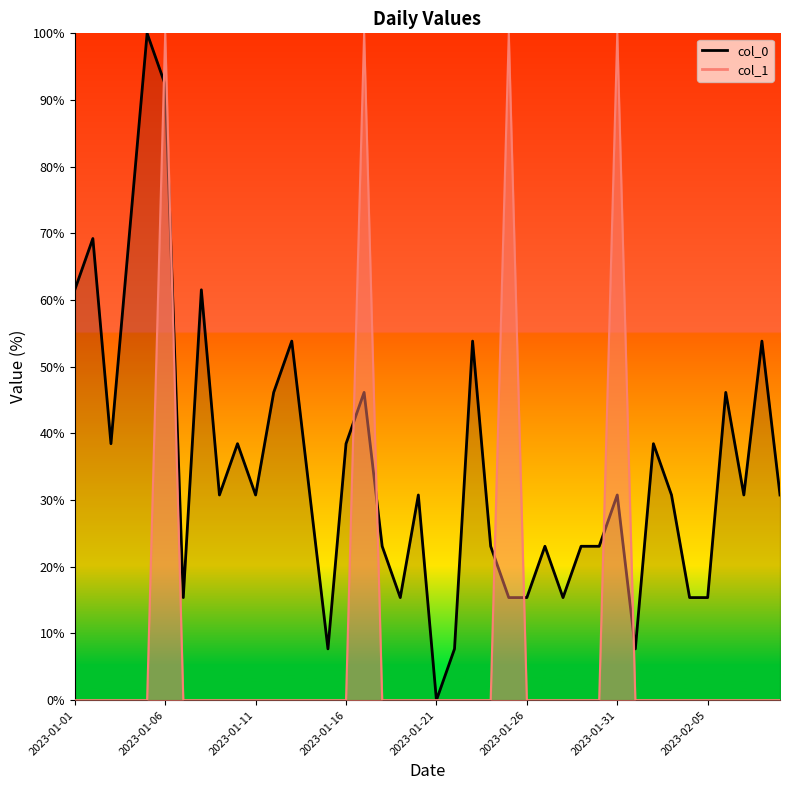

What is the label of the 28th point from the left?

2023-01-28